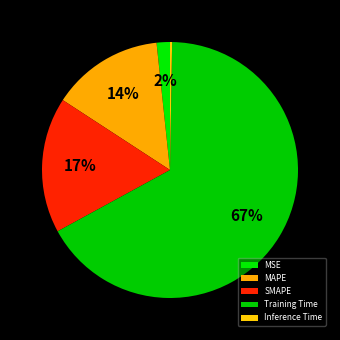

To the nearest percent, what portion does MSE represent?

2%